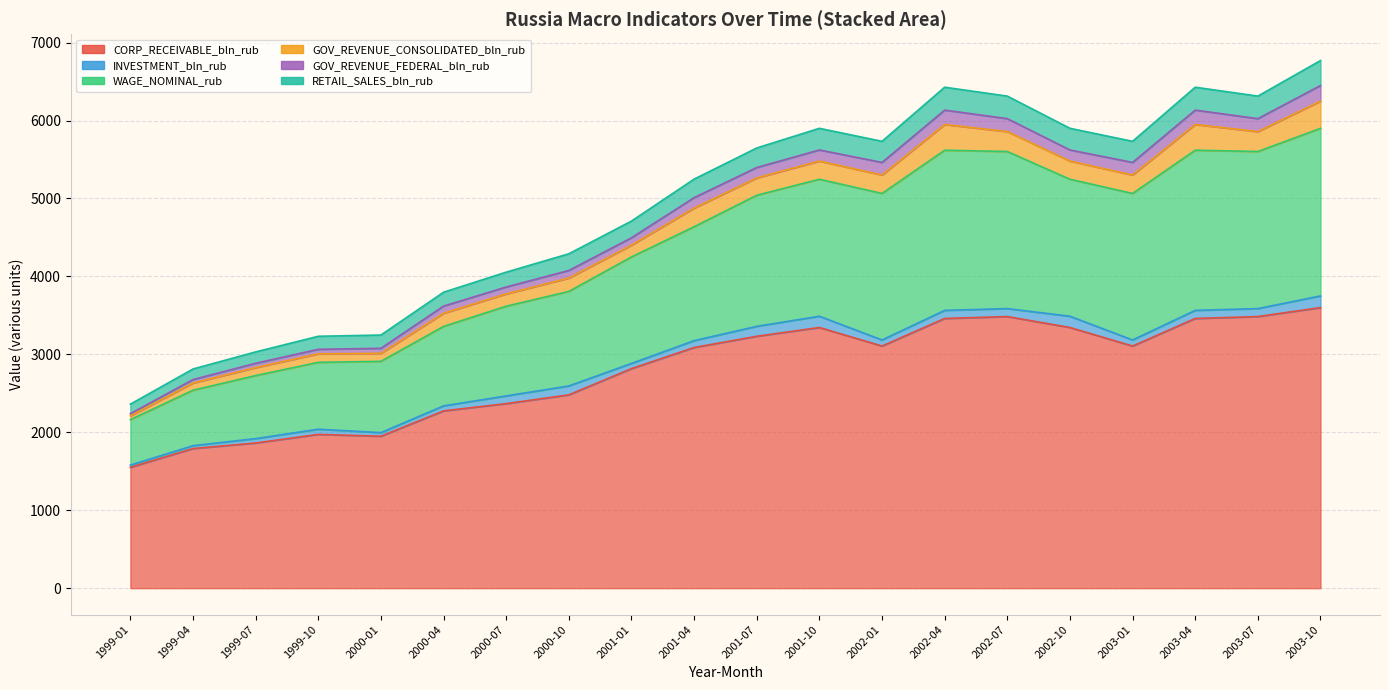

What is the label of the 1st point from the right?

2003-10